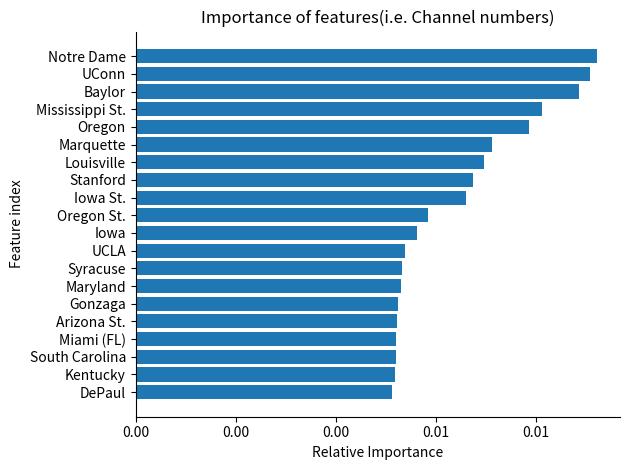

Are the bars horizontal?

Yes